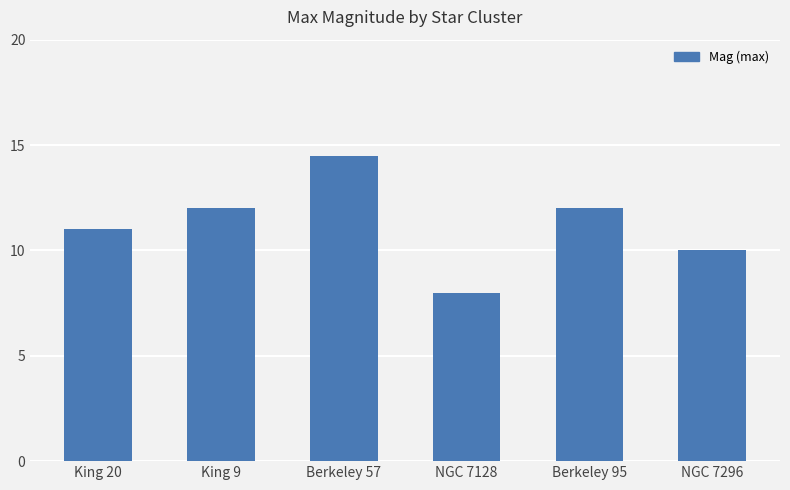

Count the number of categories in the chart.

6